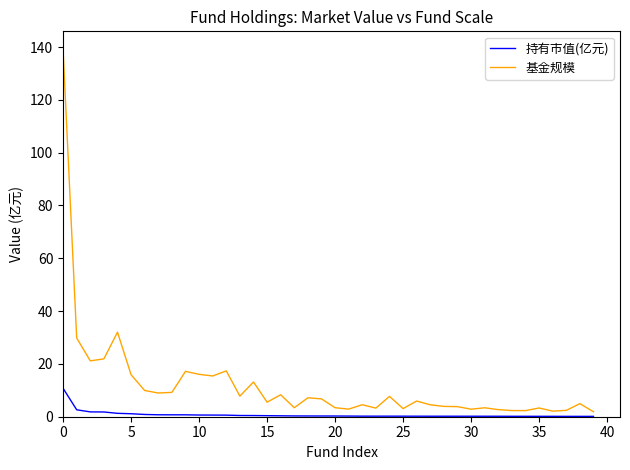

How many distinct data groups are displayed?

2